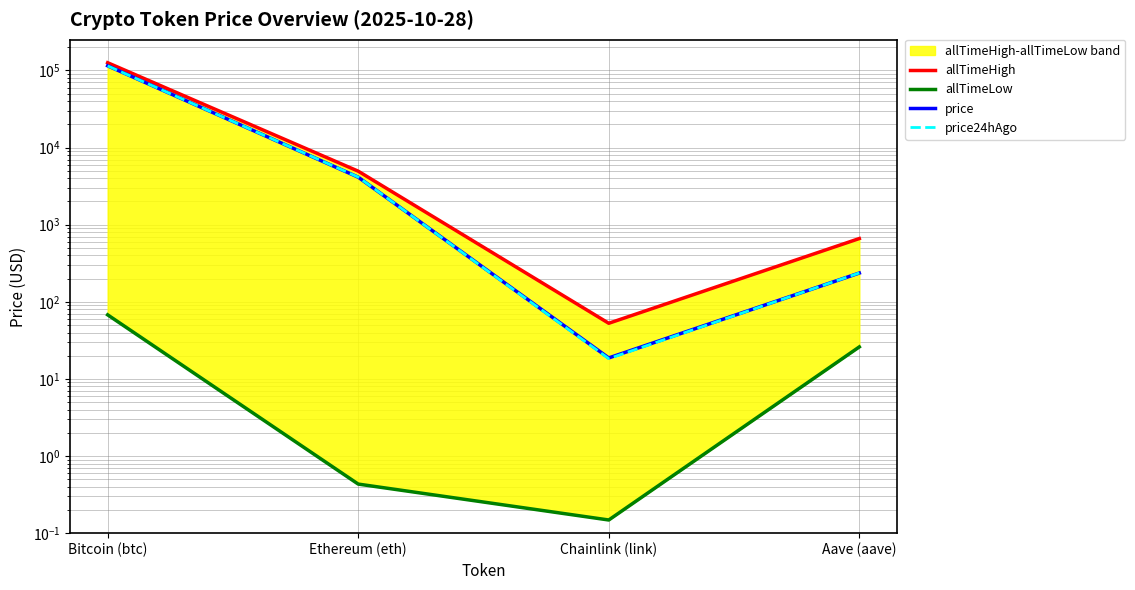

Between Ethereum (eth) and Chainlink (link), which series saw the biggest shift?

allTimeHigh